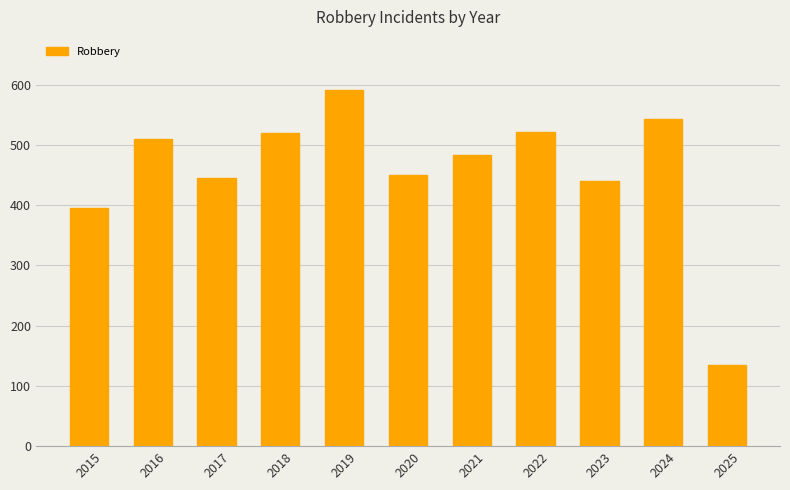

What is the sum of the values at 2025 and 2016?

645